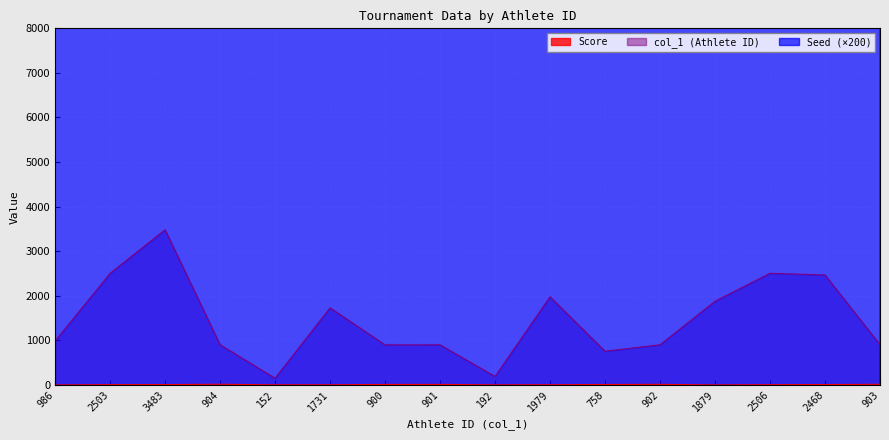

The col_1 (Athlete ID) series shows 3599 at 2503. True or false?

False